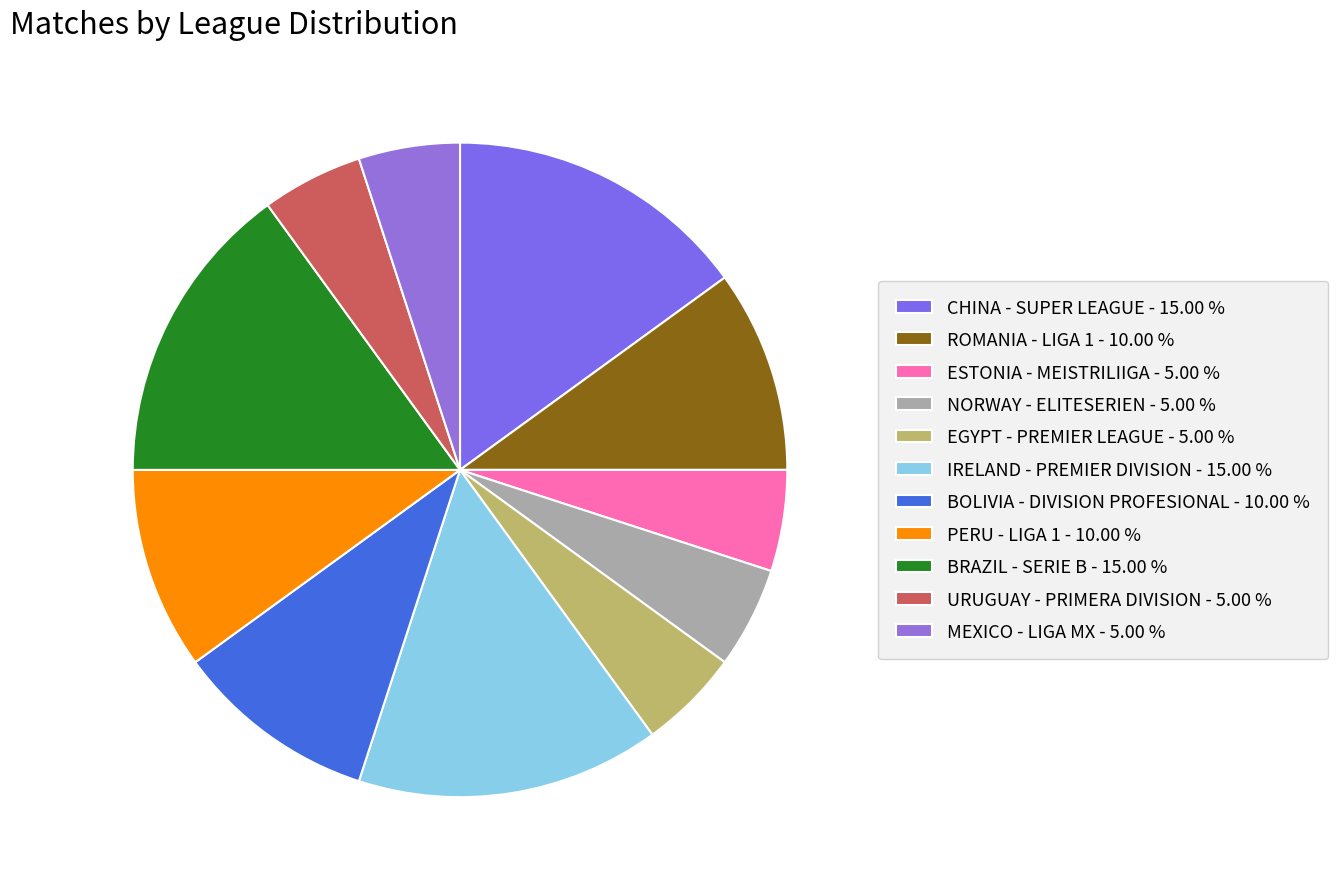

To the nearest percent, what is the difference between the ROMANIA - LIGA 1 and BRAZIL - SERIE B slice percentages?

5%